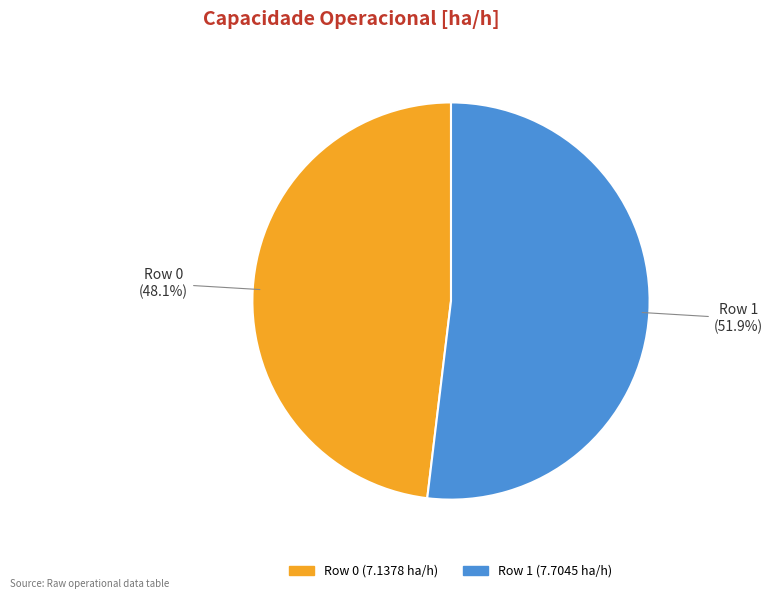

The Row 1 slice represents 52% of the pie. True or false?

True